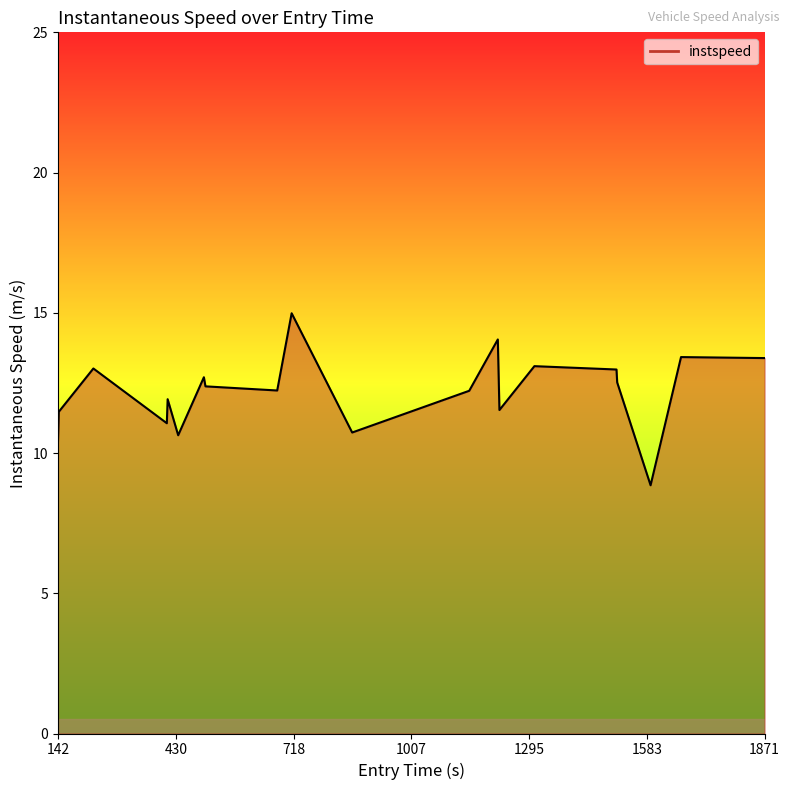

What is the difference between the maximum and minimum values?

6.1